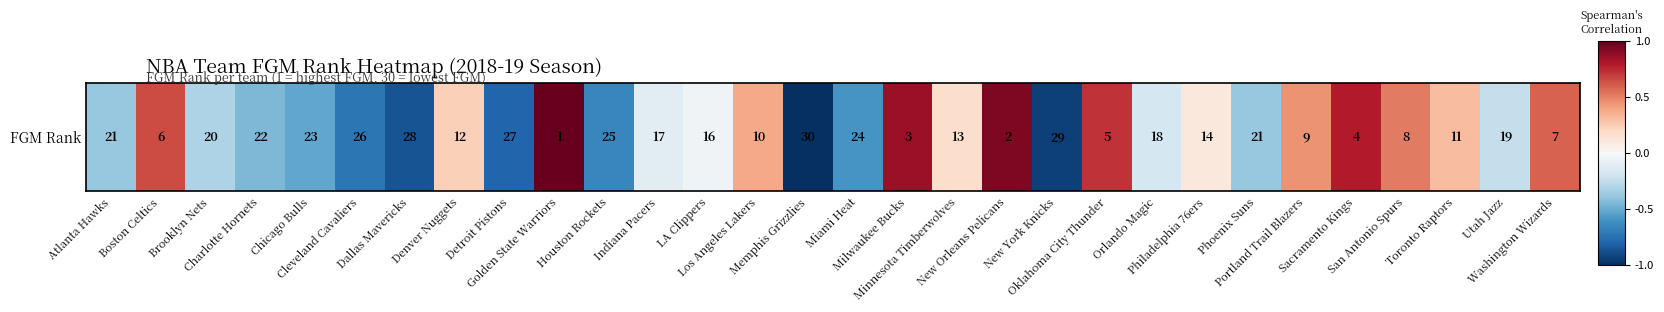

Rank the categories by value from highest to lowest.

Golden State Warriors, New Orleans Pelicans, Milwaukee Bucks, Sacramento Kings, Oklahoma City Thunder, Boston Celtics, Washington Wizards, San Antonio Spurs, Portland Trail Blazers, Los Angeles Lakers, Toronto Raptors, Denver Nuggets, Minnesota Timberwolves, Philadelphia 76ers, LA Clippers, Indiana Pacers, Orlando Magic, Utah Jazz, Brooklyn Nets, Atlanta Hawks, Phoenix Suns, Charlotte Hornets, Chicago Bulls, Miami Heat, Houston Rockets, Cleveland Cavaliers, Detroit Pistons, Dallas Mavericks, New York Knicks, Memphis Grizzlies